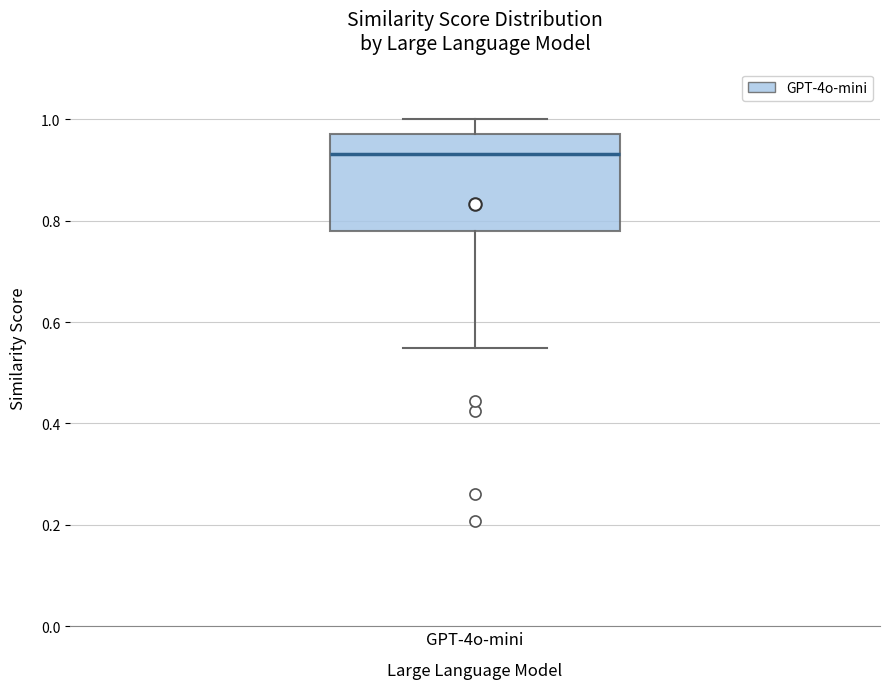

Where is the lower edge of the box for GPT-4o-mini on the y-axis? The values are not printed on the chart, so give them approximately, as read against the axis.

0.78